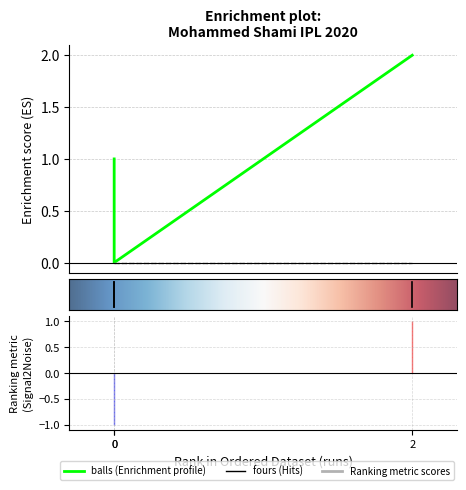

How many distinct data groups are displayed?

3